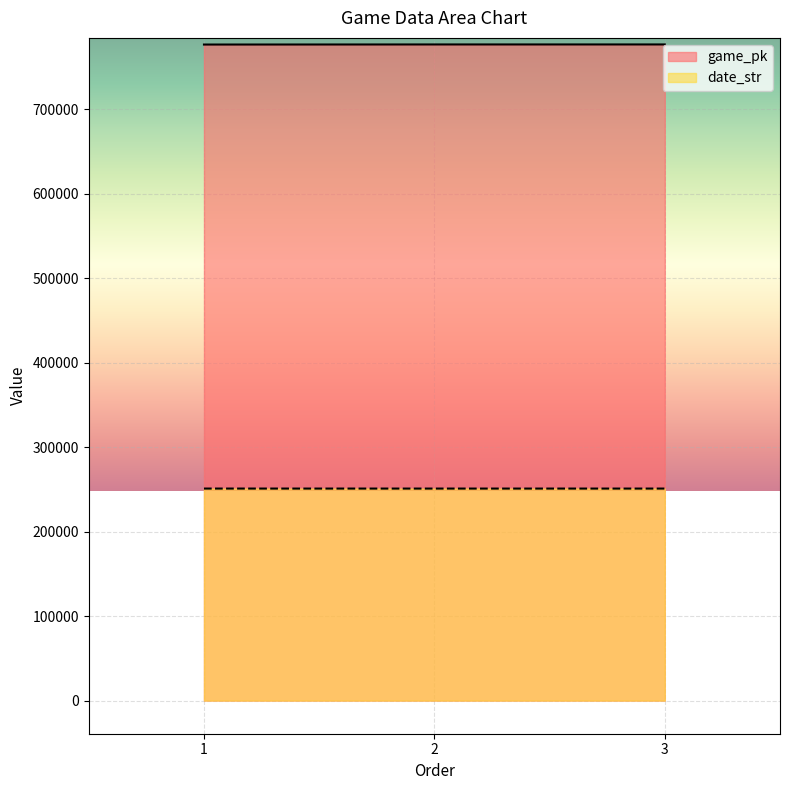

Rank the series by their average value, from highest to lowest.

game_pk, date_str